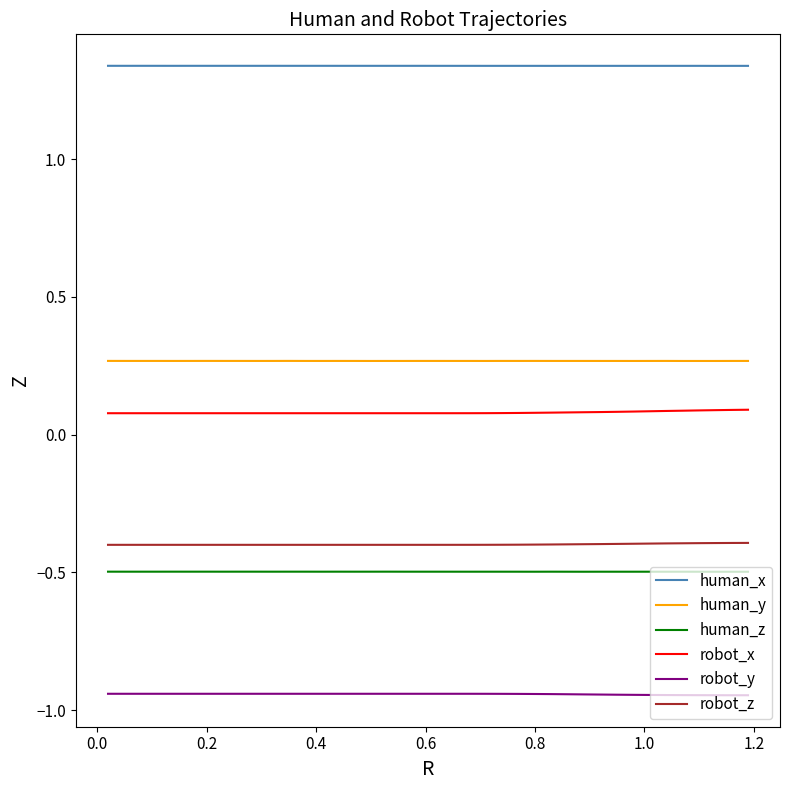

Rank the series by their maximum value, from highest to lowest.

human_x, human_y, robot_x, robot_z, human_z, robot_y